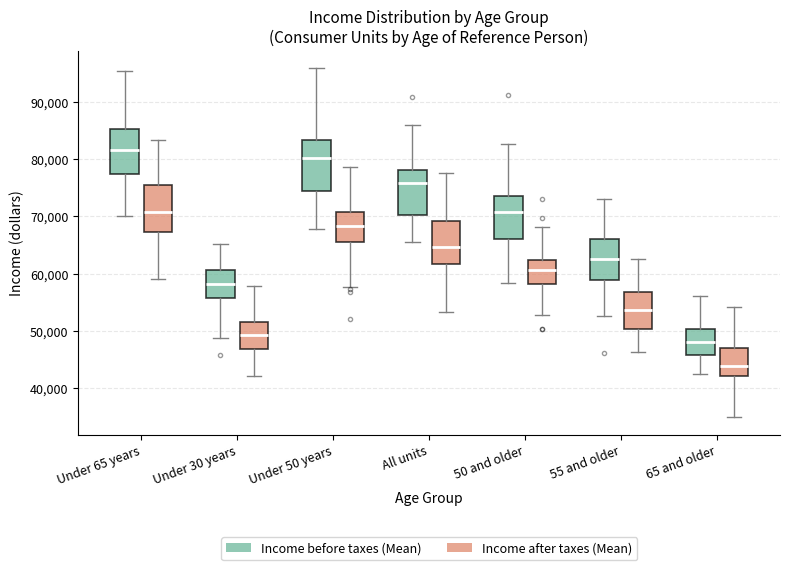

Reading left to right, transcribe this box plot: for each box, give where its median line is, the range the box spans, and where its two whiskers end, as read against the y-axis. The values are not printed on the chart, so give them approximately, as read against the axis.

Under 65 years (Income before taxes (Mean)): median 82000, box 77000 to 85000, whiskers 70000 to 95000
Under 65 years (Income after taxes (Mean)): median 71000, box 67000 to 76000, whiskers 59000 to 83000
Under 30 years (Income before taxes (Mean)): median 58000, box 56000 to 61000, whiskers 49000 to 65000
Under 30 years (Income after taxes (Mean)): median 49000, box 47000 to 52000, whiskers 42000 to 58000
Under 50 years (Income before taxes (Mean)): median 80000, box 74000 to 83000, whiskers 68000 to 96000
Under 50 years (Income after taxes (Mean)): median 68000, box 65000 to 71000, whiskers 58000 to 79000
All units (Income before taxes (Mean)): median 76000, box 70000 to 78000, whiskers 66000 to 86000
All units (Income after taxes (Mean)): median 65000, box 62000 to 69000, whiskers 53000 to 78000
50 and older (Income before taxes (Mean)): median 71000, box 66000 to 74000, whiskers 58000 to 83000
50 and older (Income after taxes (Mean)): median 61000, box 58000 to 62000, whiskers 53000 to 68000
55 and older (Income before taxes (Mean)): median 63000, box 59000 to 66000, whiskers 53000 to 73000
55 and older (Income after taxes (Mean)): median 54000, box 50000 to 57000, whiskers 46000 to 62000
65 and older (Income before taxes (Mean)): median 48000, box 46000 to 50000, whiskers 42000 to 56000
65 and older (Income after taxes (Mean)): median 44000, box 42000 to 47000, whiskers 35000 to 54000